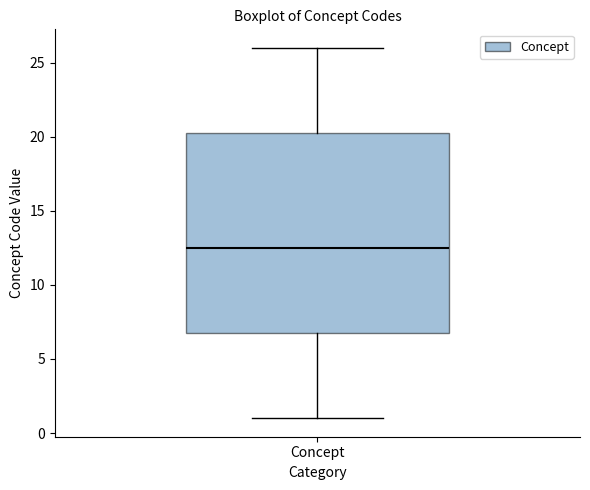

Where does the upper whisker of the box for Concept end on the y-axis? The values are not printed on the chart, so give them approximately, as read against the axis.

26.0